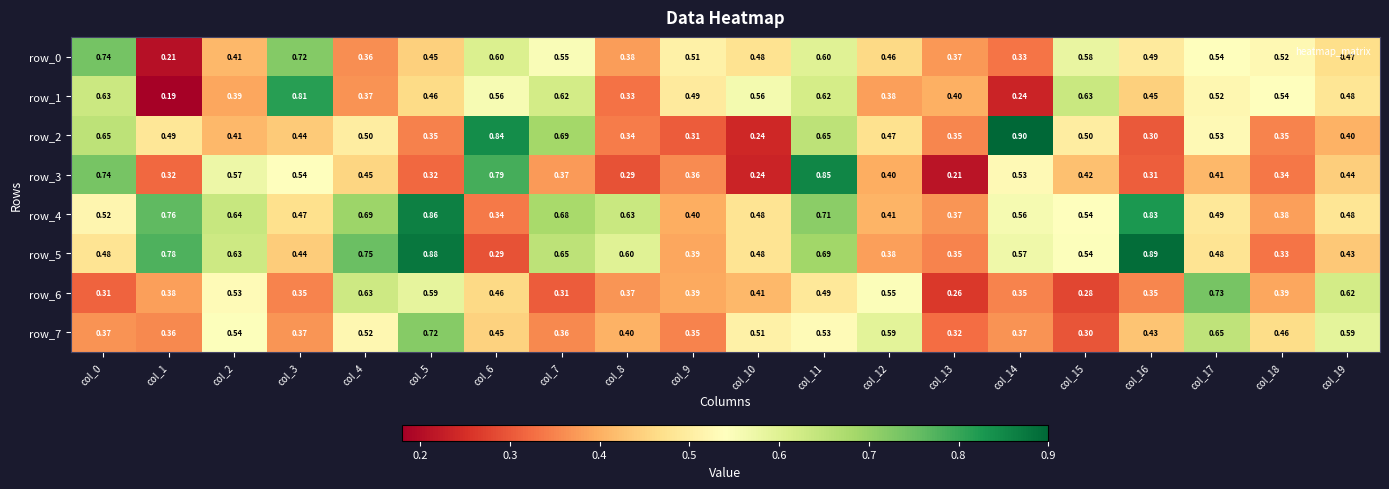

Is the value of row_1 at col_12 greater than the value of row_0 at col_15?

No